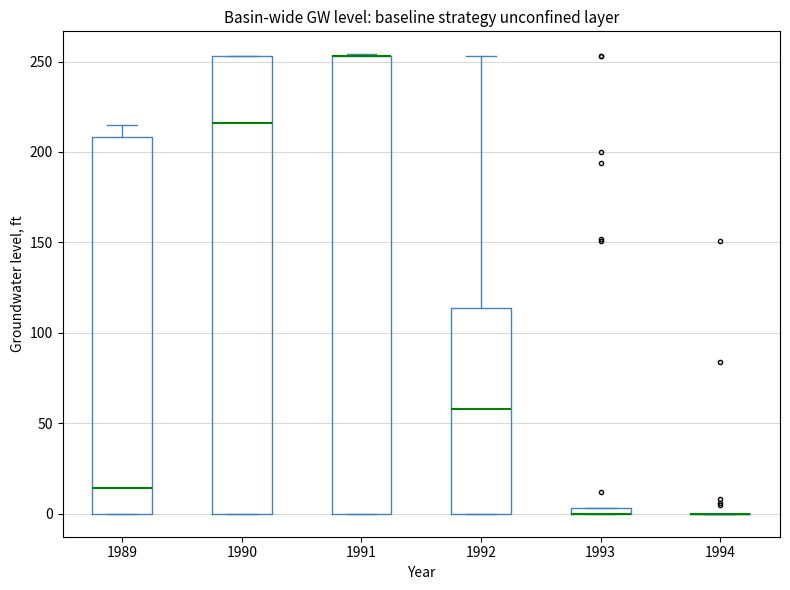

Where is the lower edge of the box at x = 1993 on the y-axis? The values are not printed on the chart, so give them approximately, as read against the axis.

0